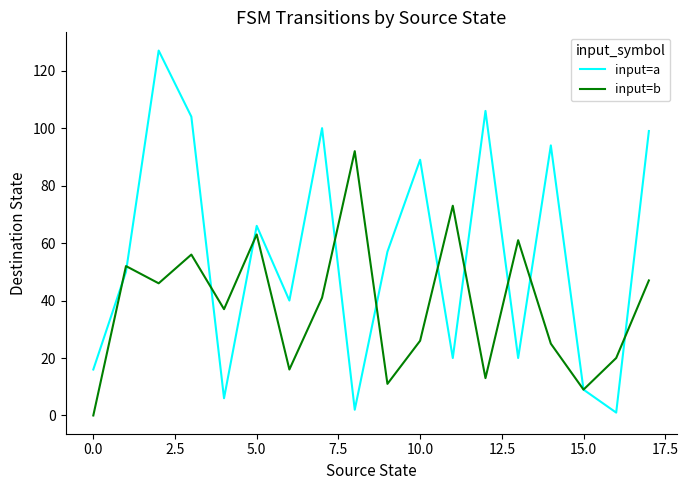

In input=a, how many points are lower than both neighbors (excluding endpoints)?

6